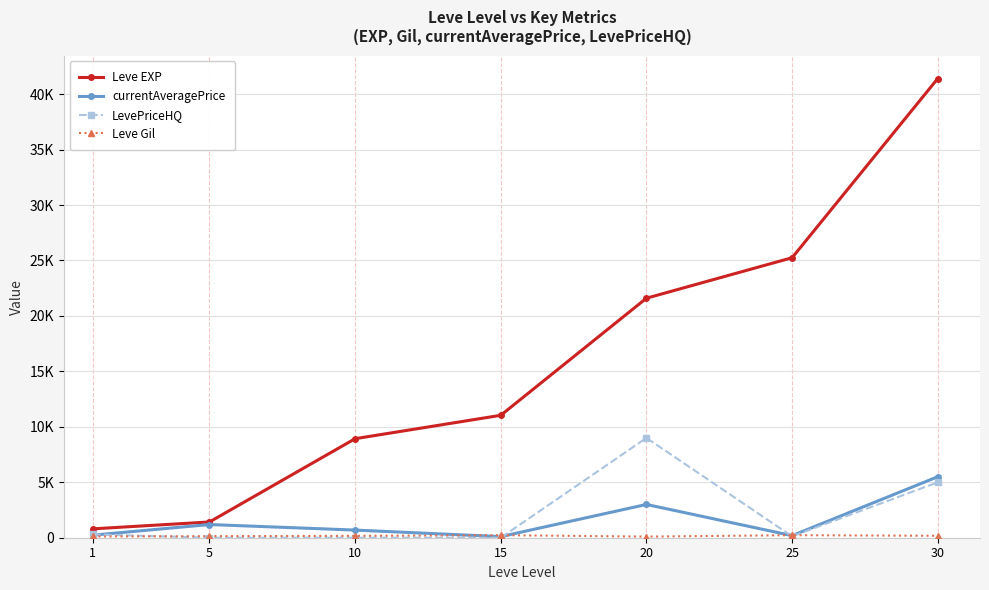

Reading left to right, list all the values displayed in this chart.

Leve EXP: 1=800.0	5=1420.0	10=8930.0	15=11040.0	20=21600.0	25=25250.0	30=41410.0
currentAveragePrice: 1=231.7	5=1189.2	10=688.9	15=100.0	20=3000.0	25=189.4	30=5499.5
LevePriceHQ: 1=301.8	5=0.0	10=0.0	15=0.0	20=9000.0	25=122.0	30=4999.0
Leve Gil: 1=113.0	5=140.0	10=169.0	15=230.0	20=101.0	25=229.0	30=175.0